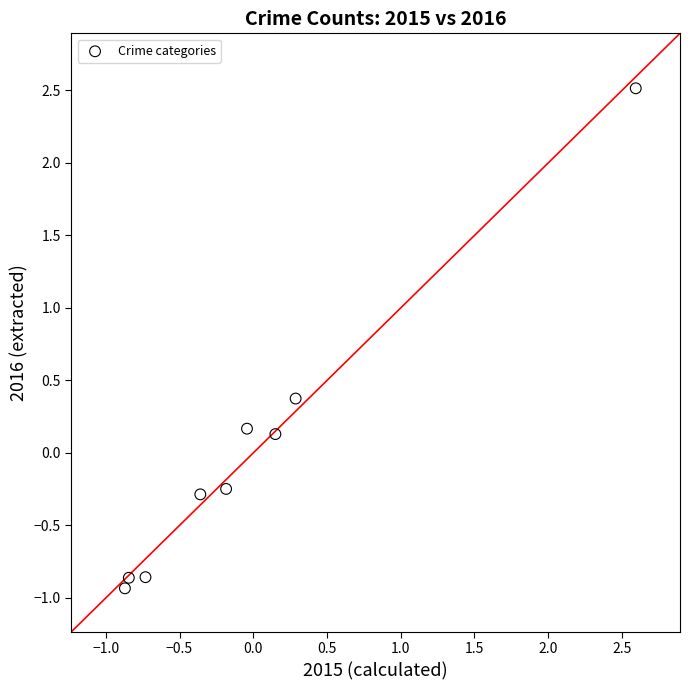

What is the range of X values (max minus min)?

3.5